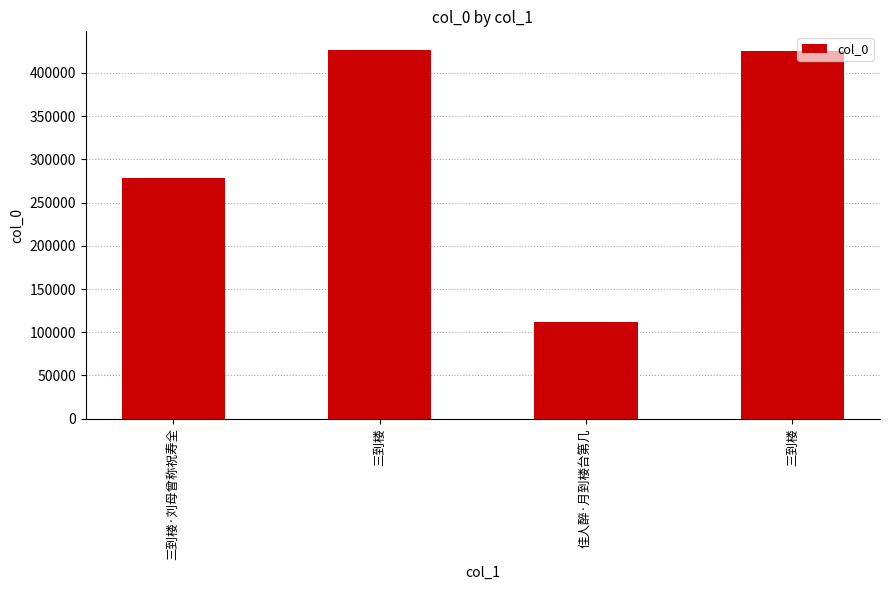

What is the difference between the second highest and second lowest values?

146665